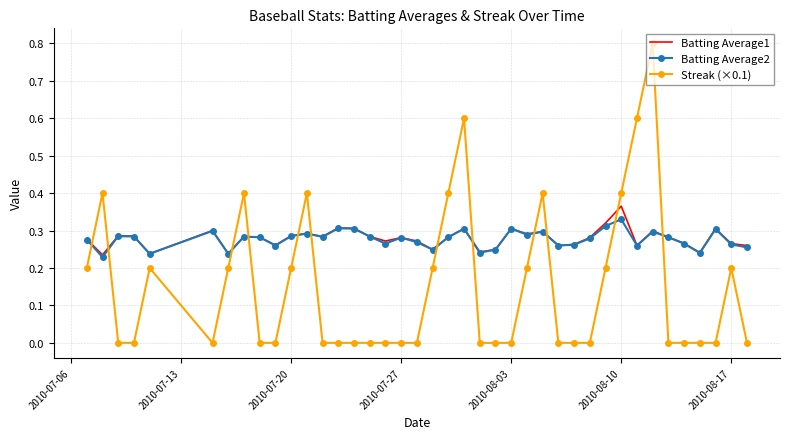

In Batting Average2, how many points are lower than both neighbors (excluding endpoints)?

12